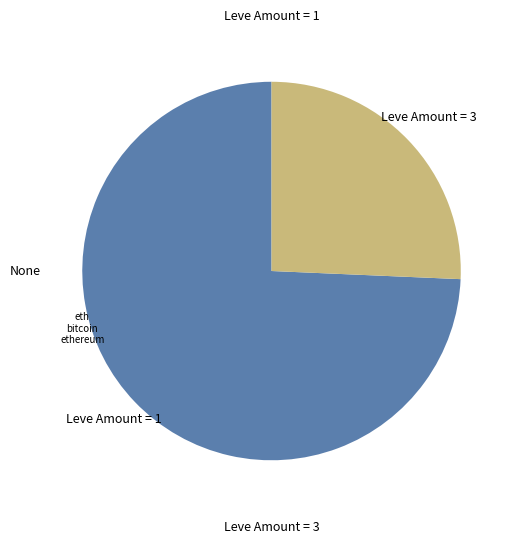

Is there a majority slice in this chart?

Yes